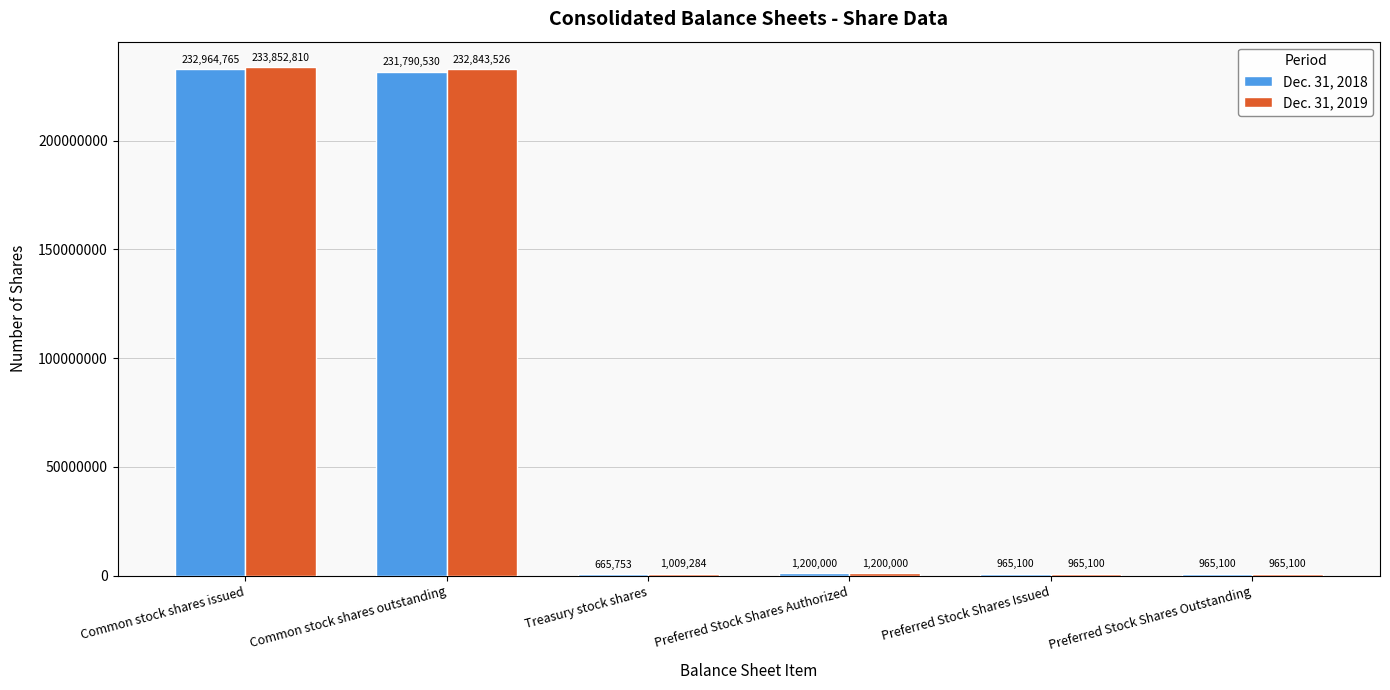

At which category is the sum across all series the highest?

Common stock shares issued